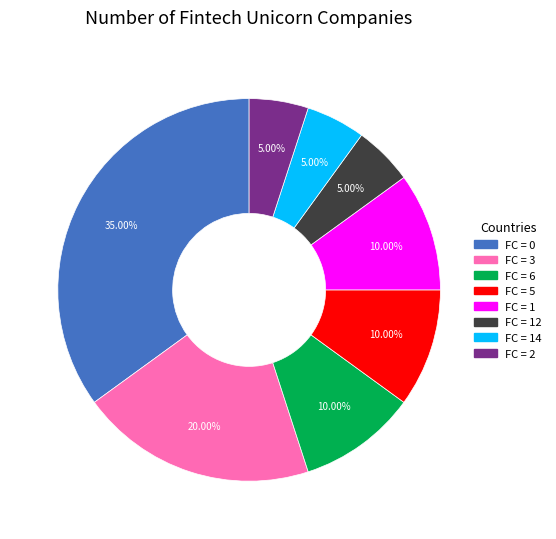

Does any single category account for the majority?

No